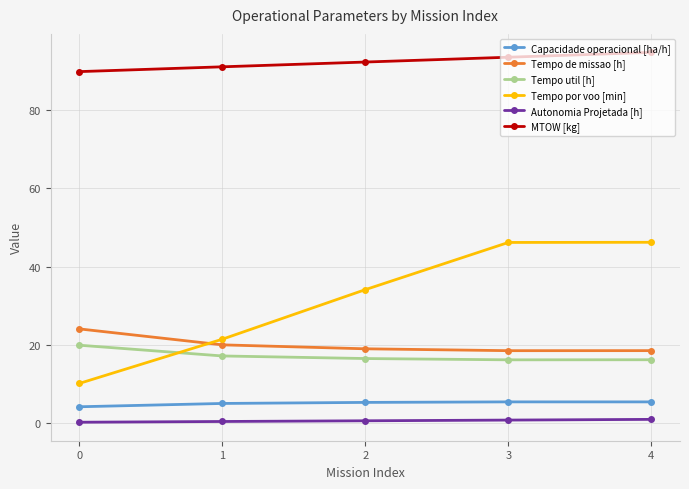

What is the maximum value for Tempo de missao [h]?

24.1